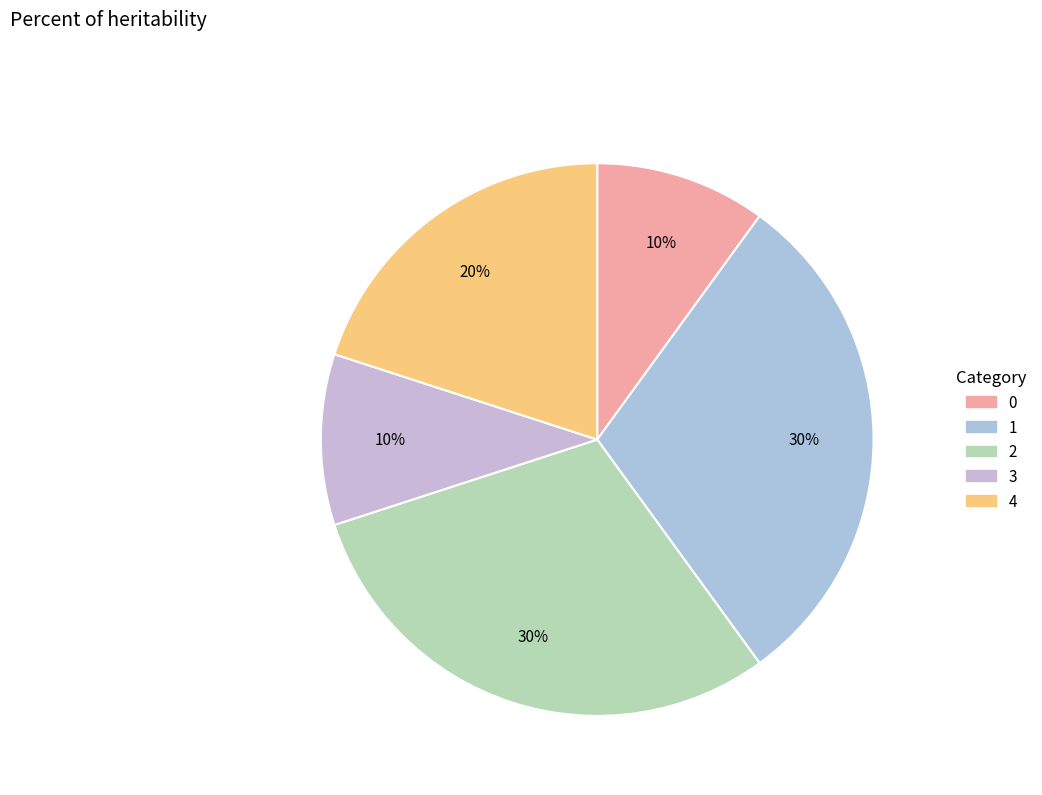

To the nearest percent, what is the difference between the largest and smallest slice percentages?

20%